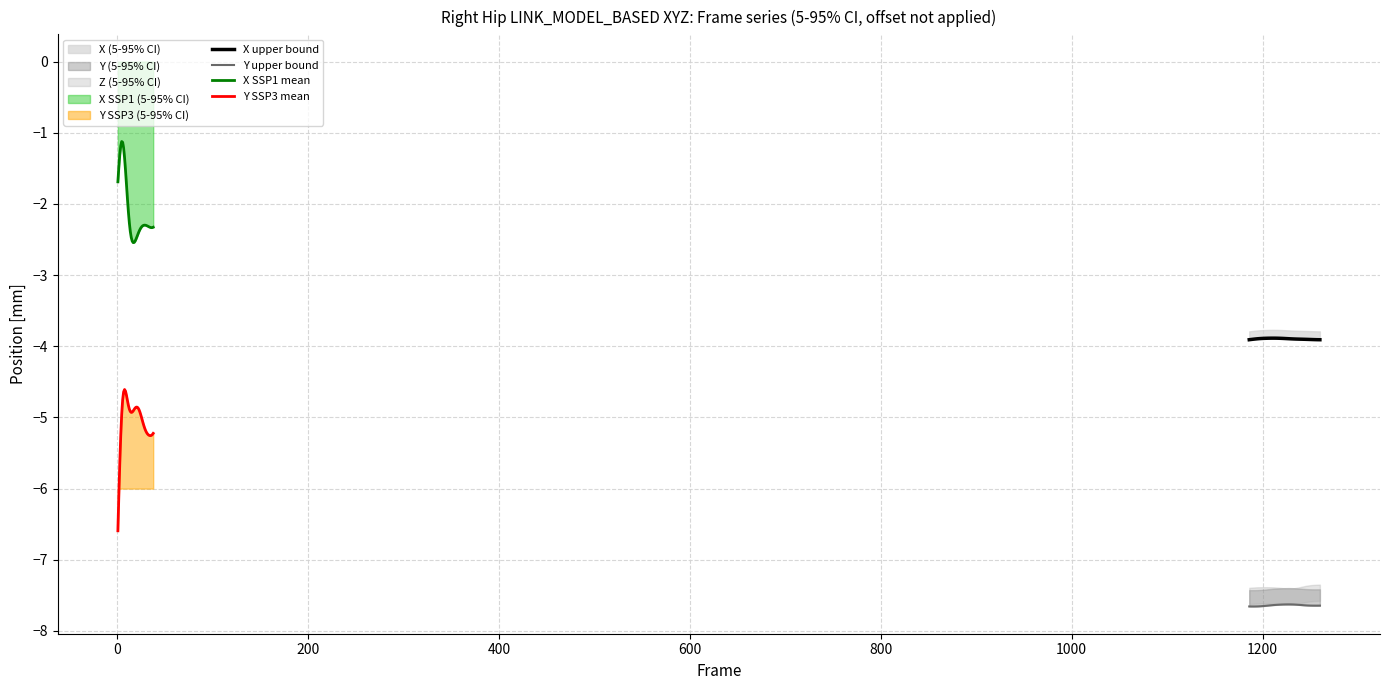

At how many categories does at least one series exceed -3?

38